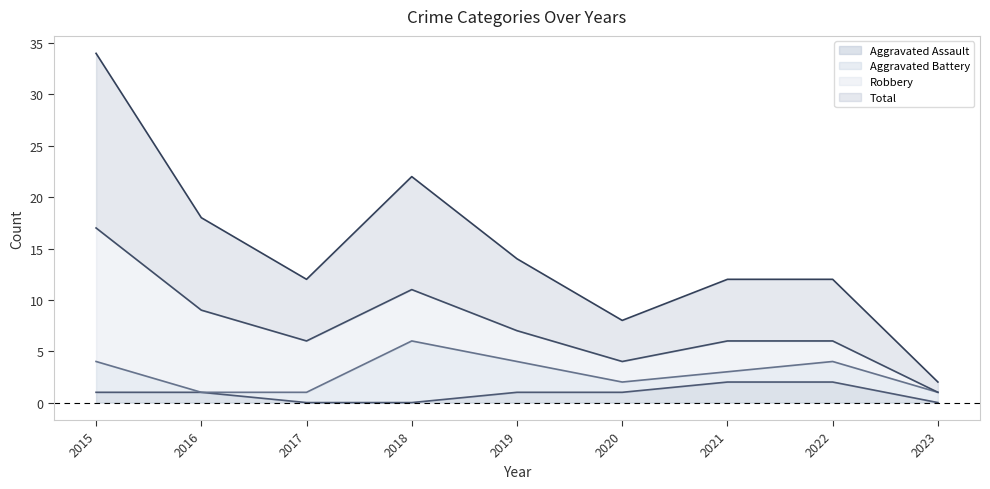

Is it true that Aggravated Assault equals 0 at 2017?

True